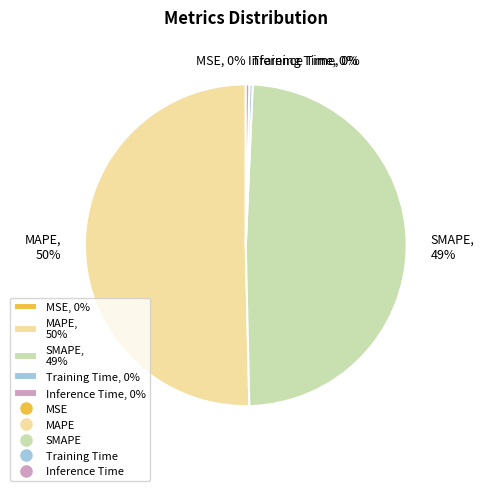

Between Inference Time, 0% and SMAPE, 49%, which is larger?

SMAPE, 49%